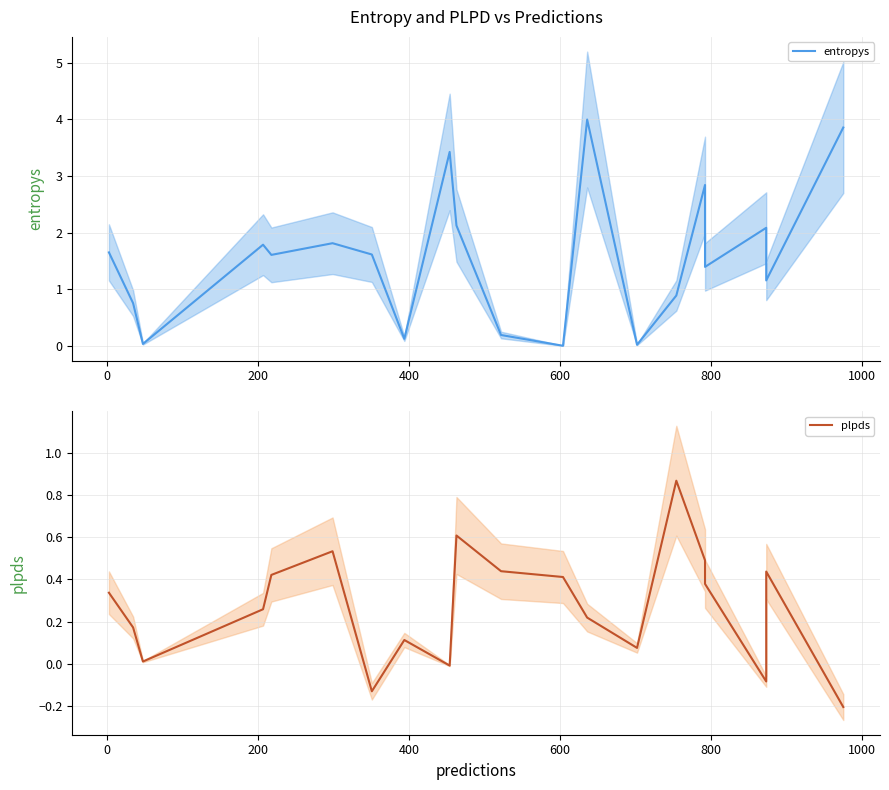

After their last crossing, which series has the higher values: entropys or plpds?

entropys